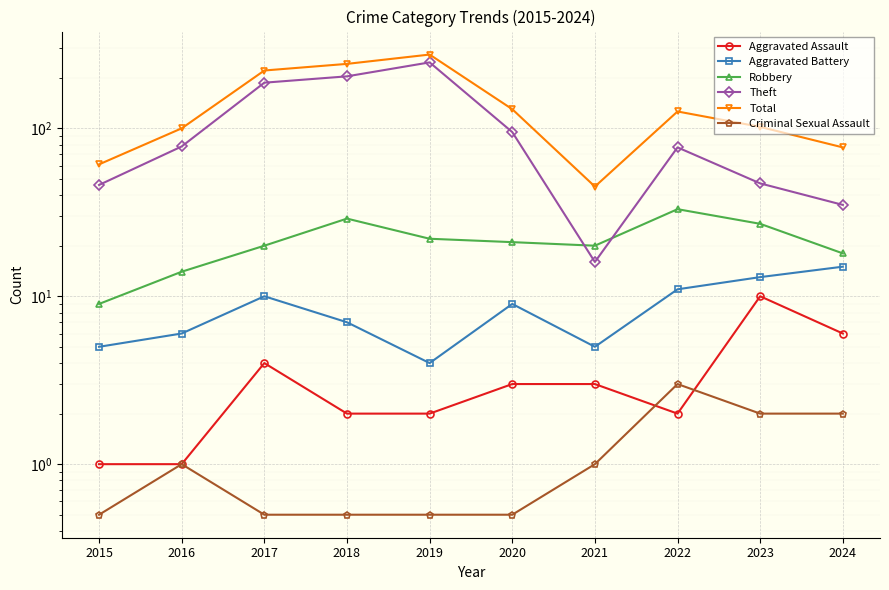

Between 2017 and 2019, which series saw the biggest shift?

Theft